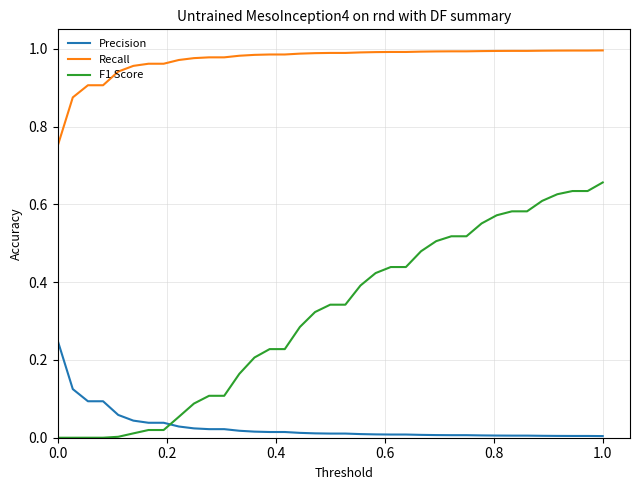

Which series has the largest total across all categories?

Recall